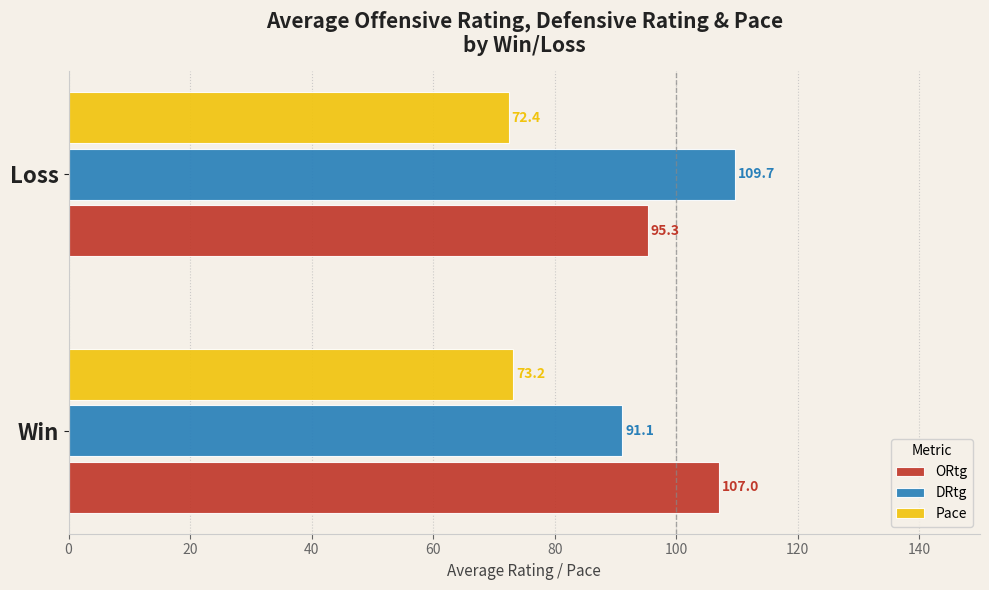

The DRtg series shows 167.5 at Loss. True or false?

False